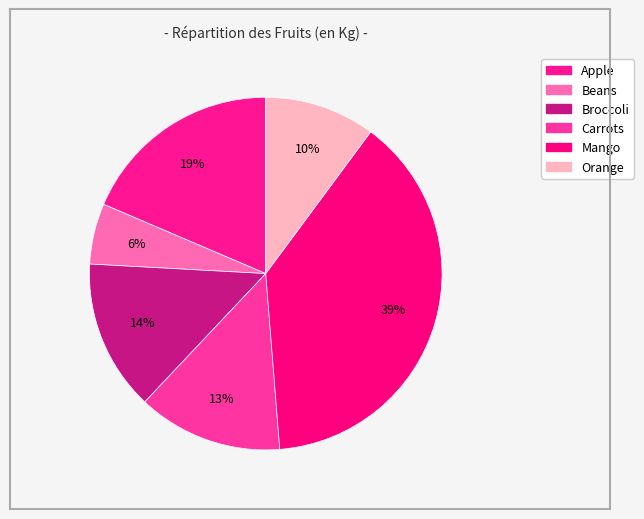

How many segments does this pie chart have?

6